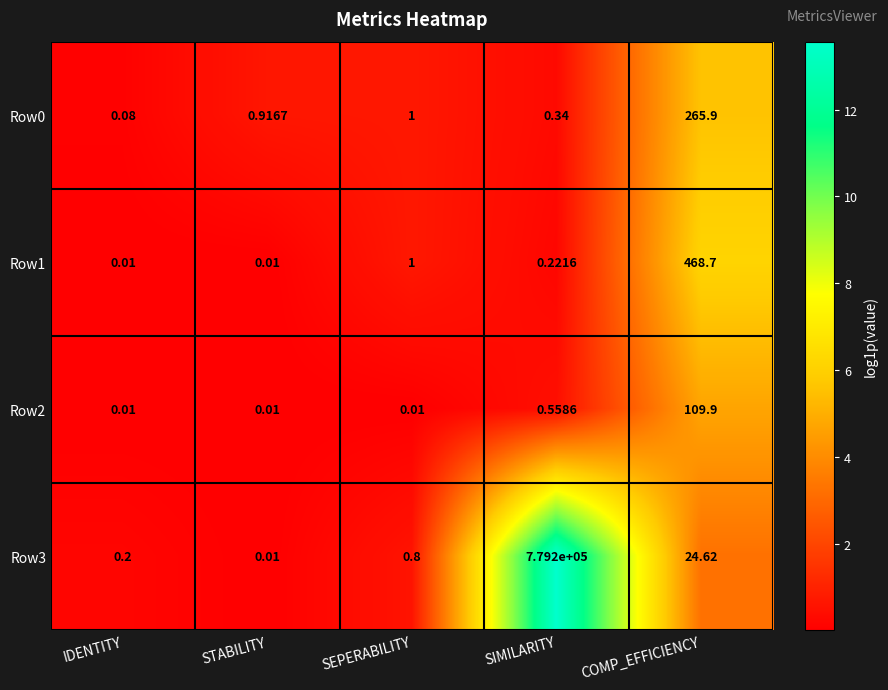

Rank the categories by Row0 value from lowest to highest.

IDENTITY, SIMILARITY, STABILITY, SEPERABILITY, COMP_EFFICIENCY